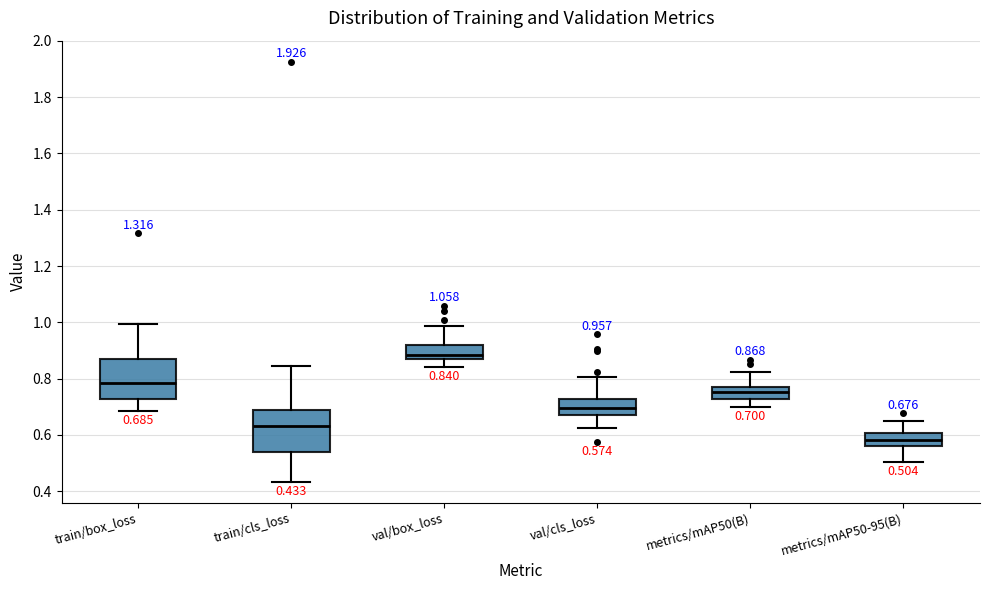

Which box has the lowest median line?

metrics/mAP50-95(B)